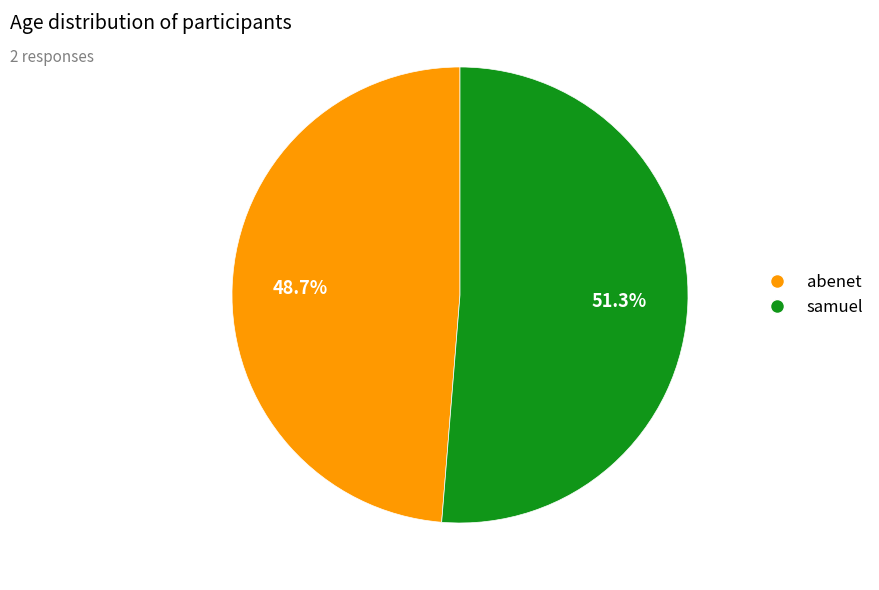

Between abenet and samuel, which is larger?

samuel